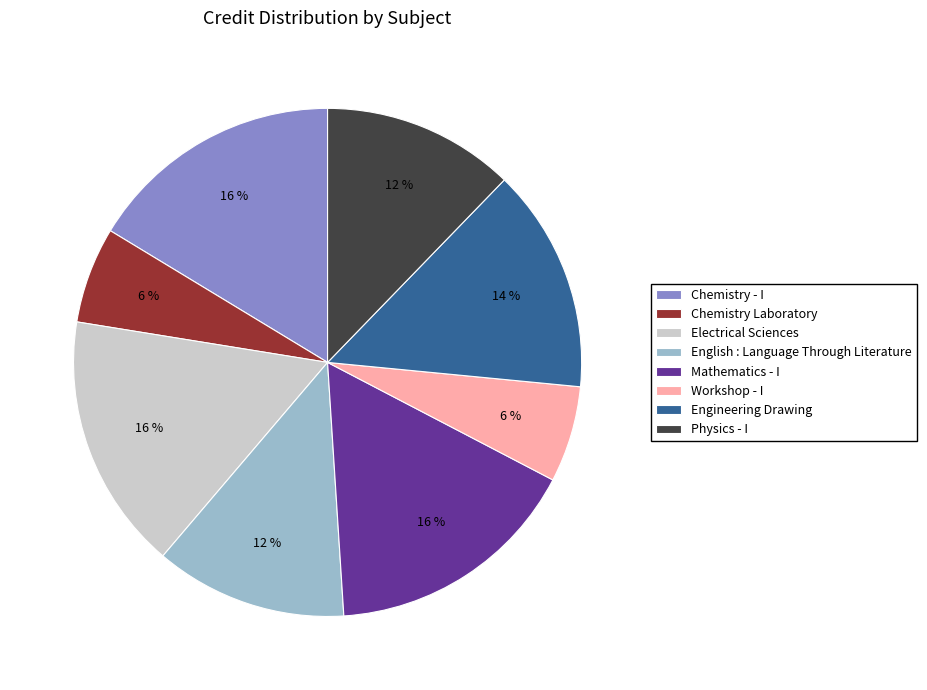

To the nearest percent, what is the difference between the largest and smallest slice percentages?

10%